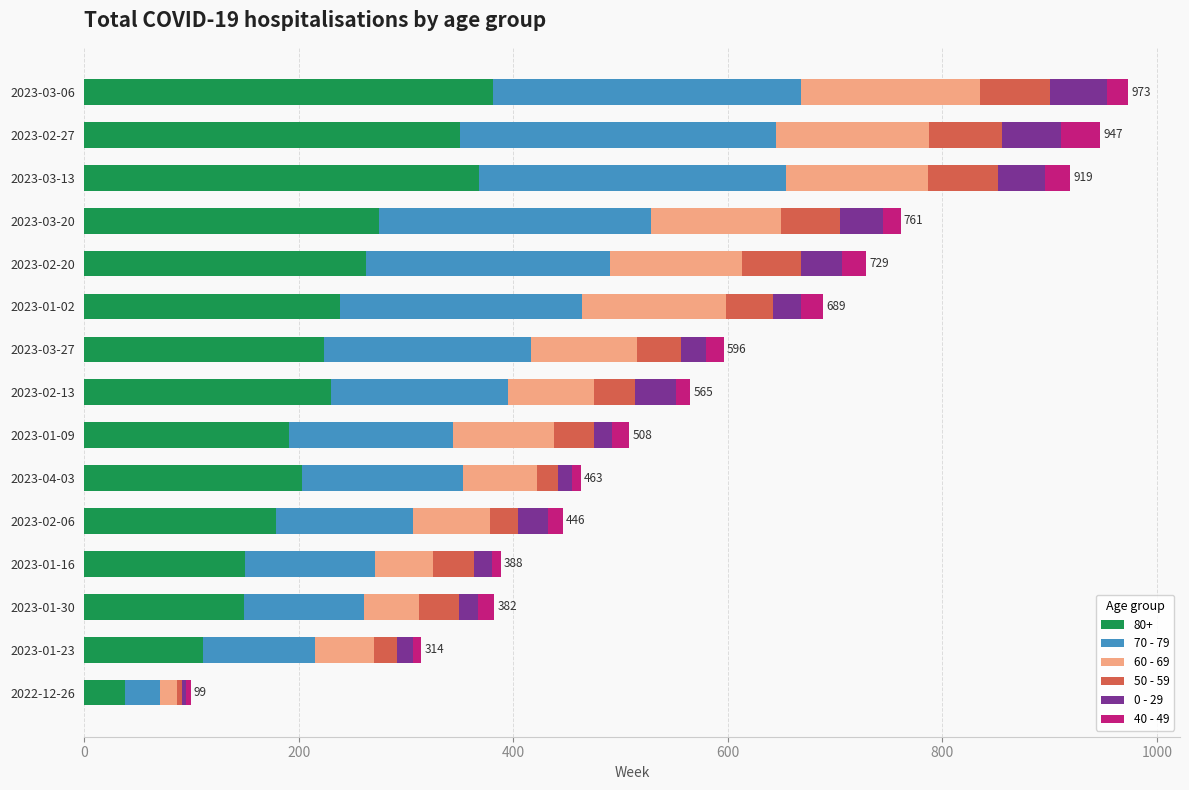

The 80+ series shows 34 at 2023-01-23. True or false?

False